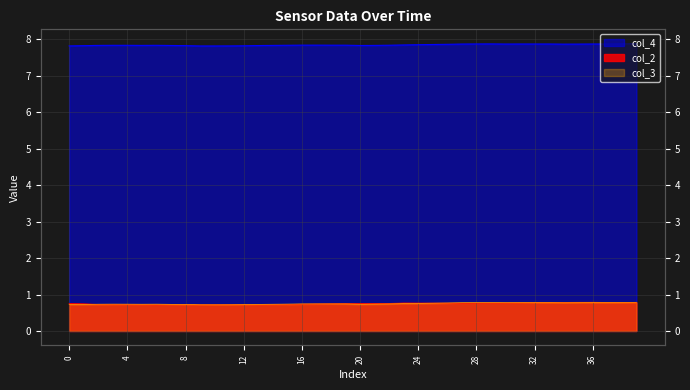

True or false: col_4 and col_2 intersect in this chart.

False